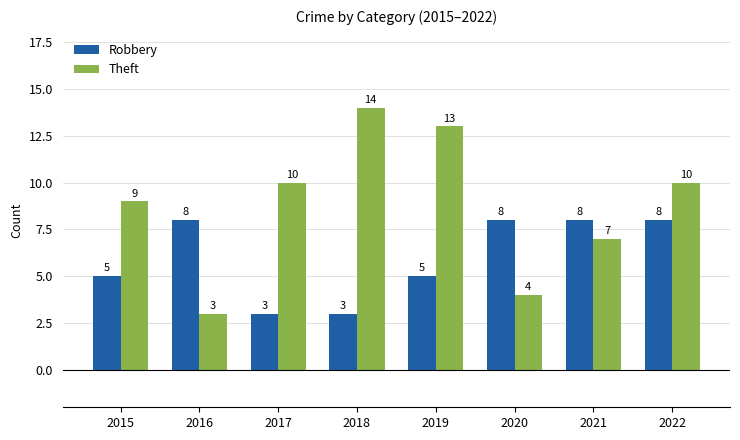

Is it true that Theft equals 9 at 2015?

True